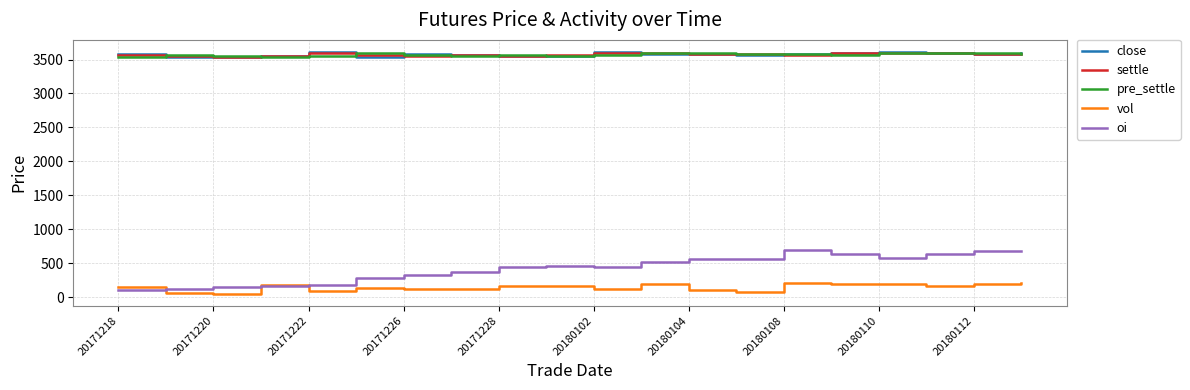

True or false: oi and close intersect in this chart.

False